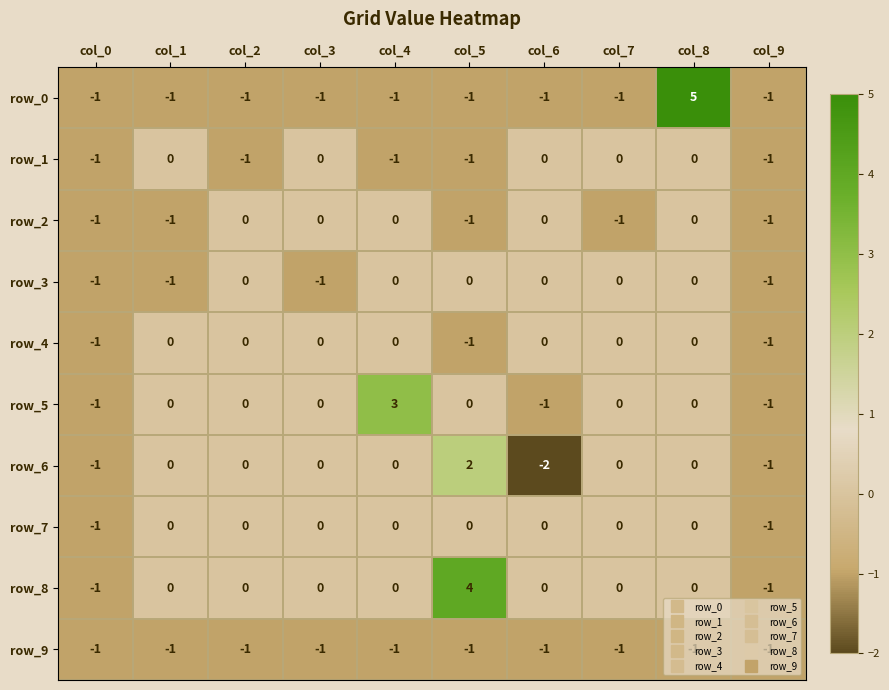

How many negative values does the row_4 series have?

3